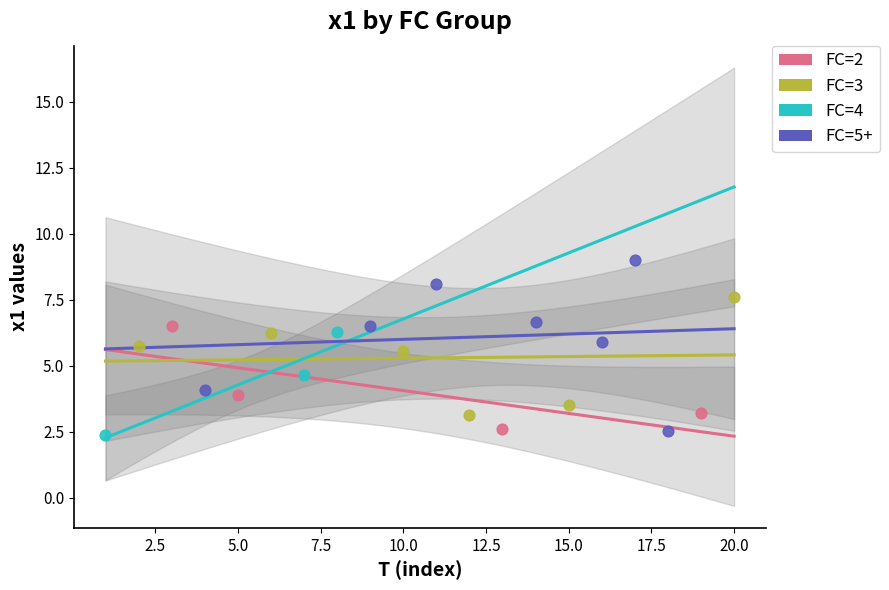

Which series has the largest Y range (max minus min)?

FC=5+